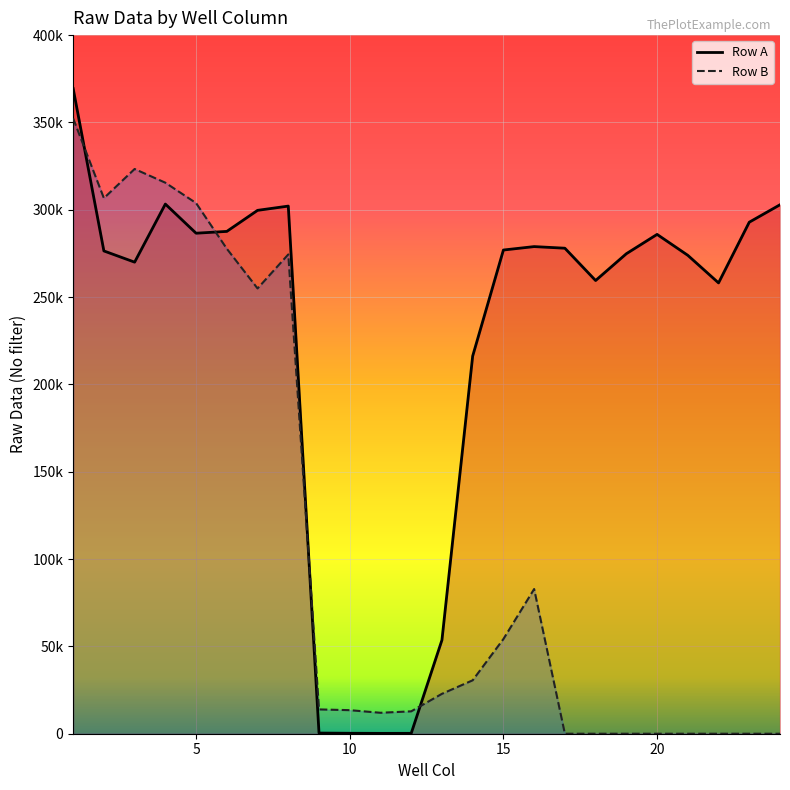

Where is the first local maximum for Row A?

4